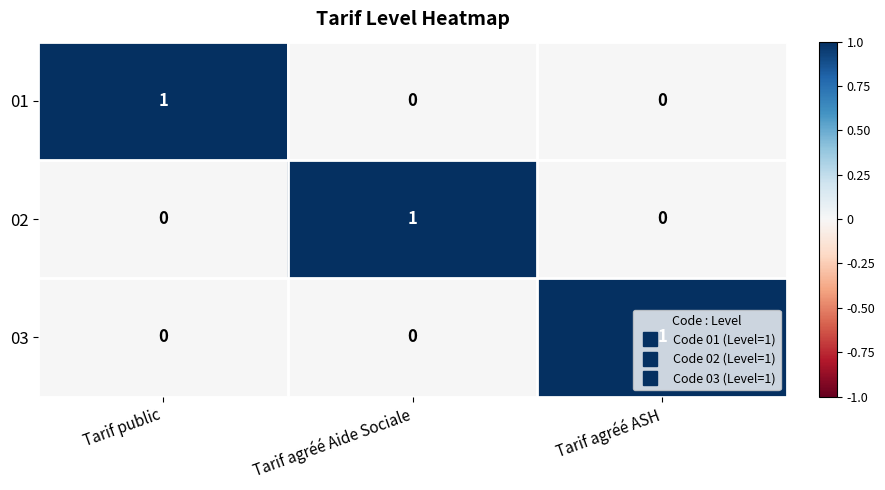

True or false: 01 has a value of 0 at Tarif agréé ASH.

True